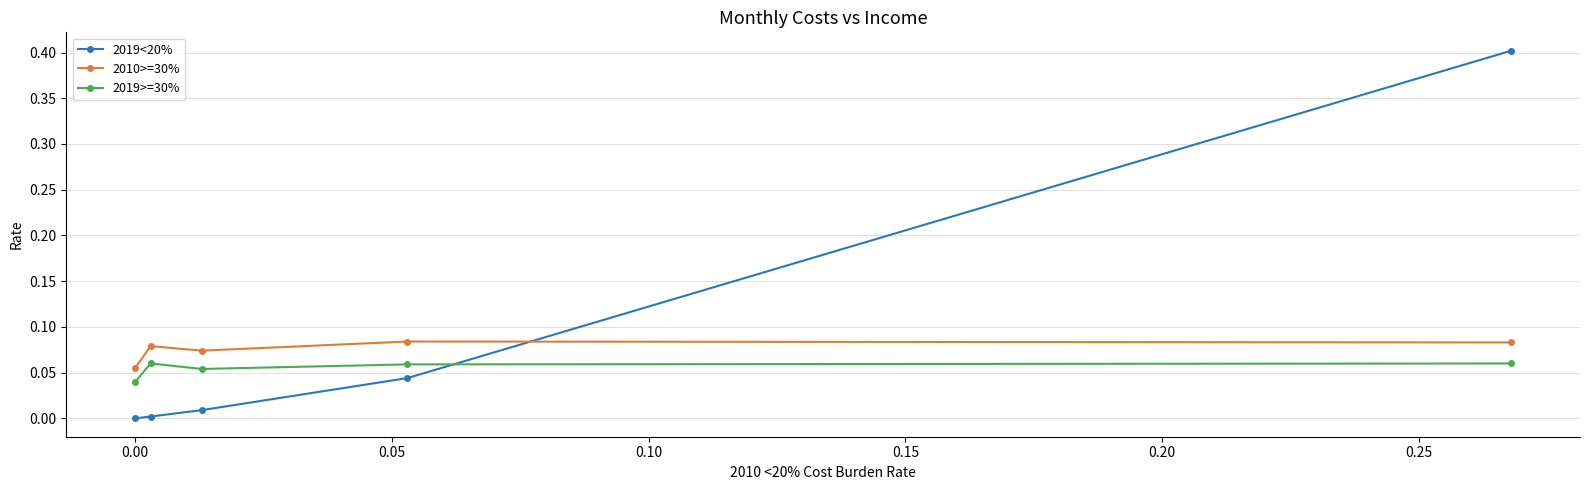

What is the difference between the maximum and minimum values in the 2019<20% series?

0.4